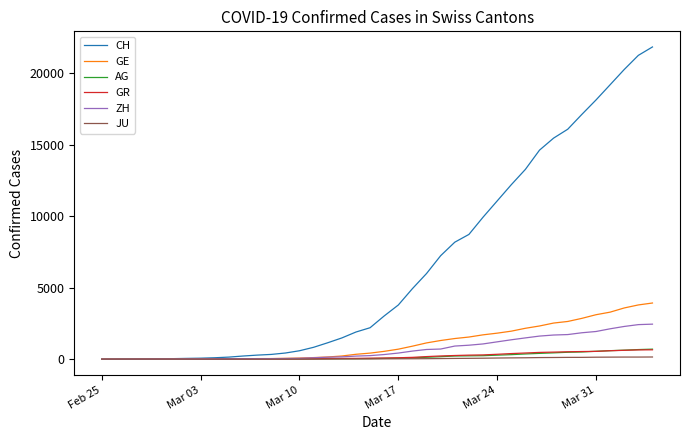

What is the highest value of the GE series?

3928